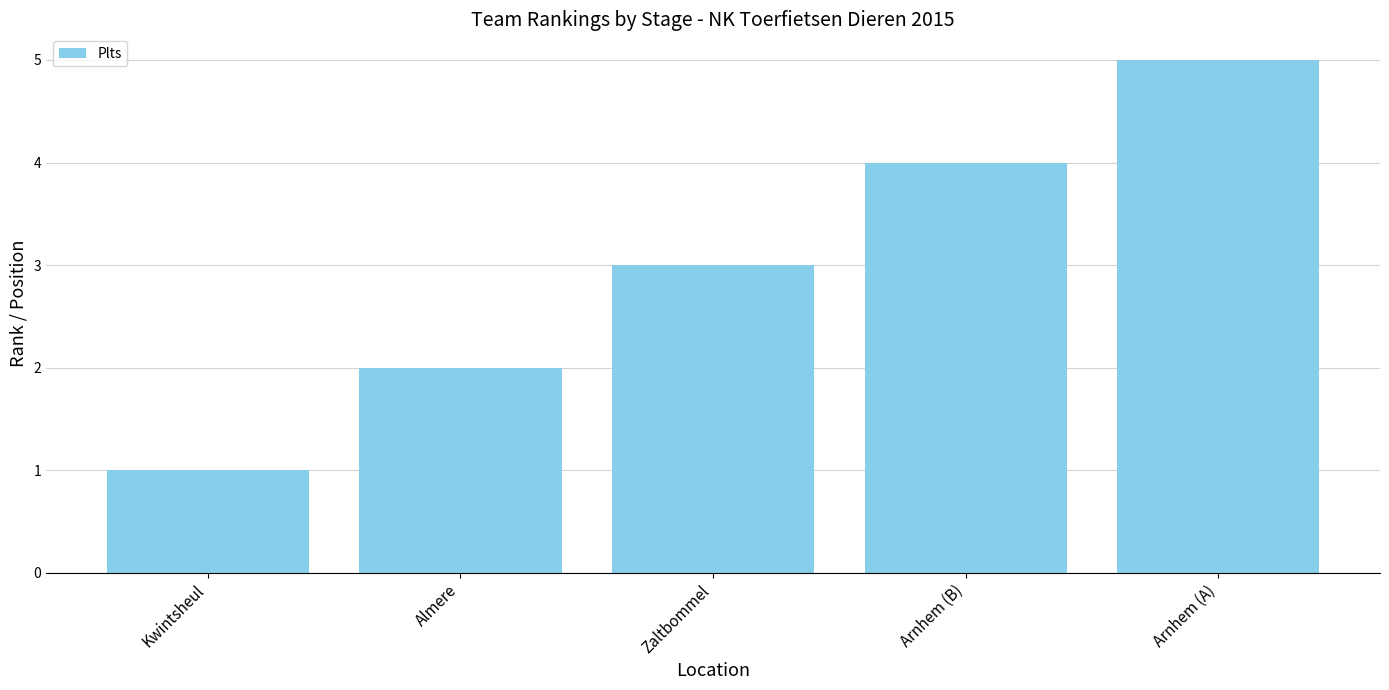

What is the greatest value displayed?

5